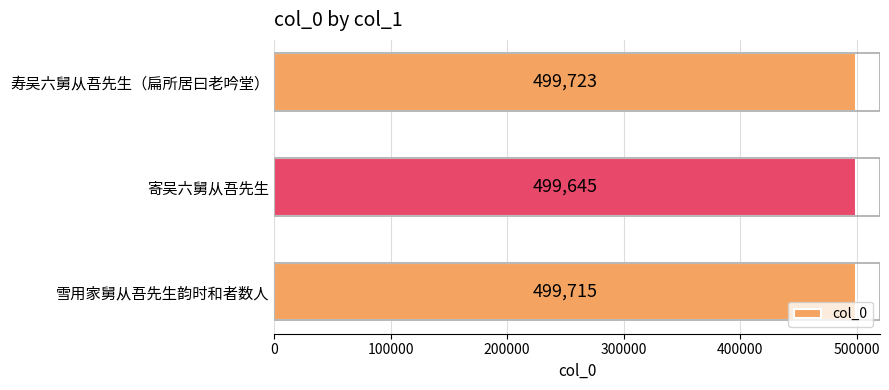

Reading bottom to top, what are all the values shown in this chart?

499715	499645	499723